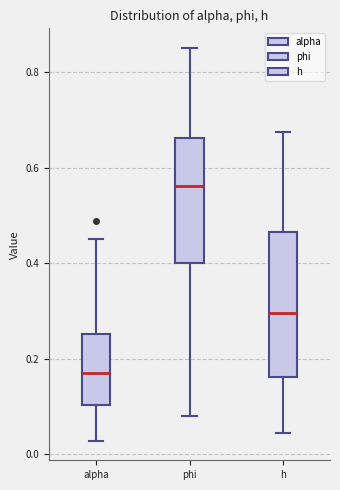

Which box's median line is the lowest?

alpha